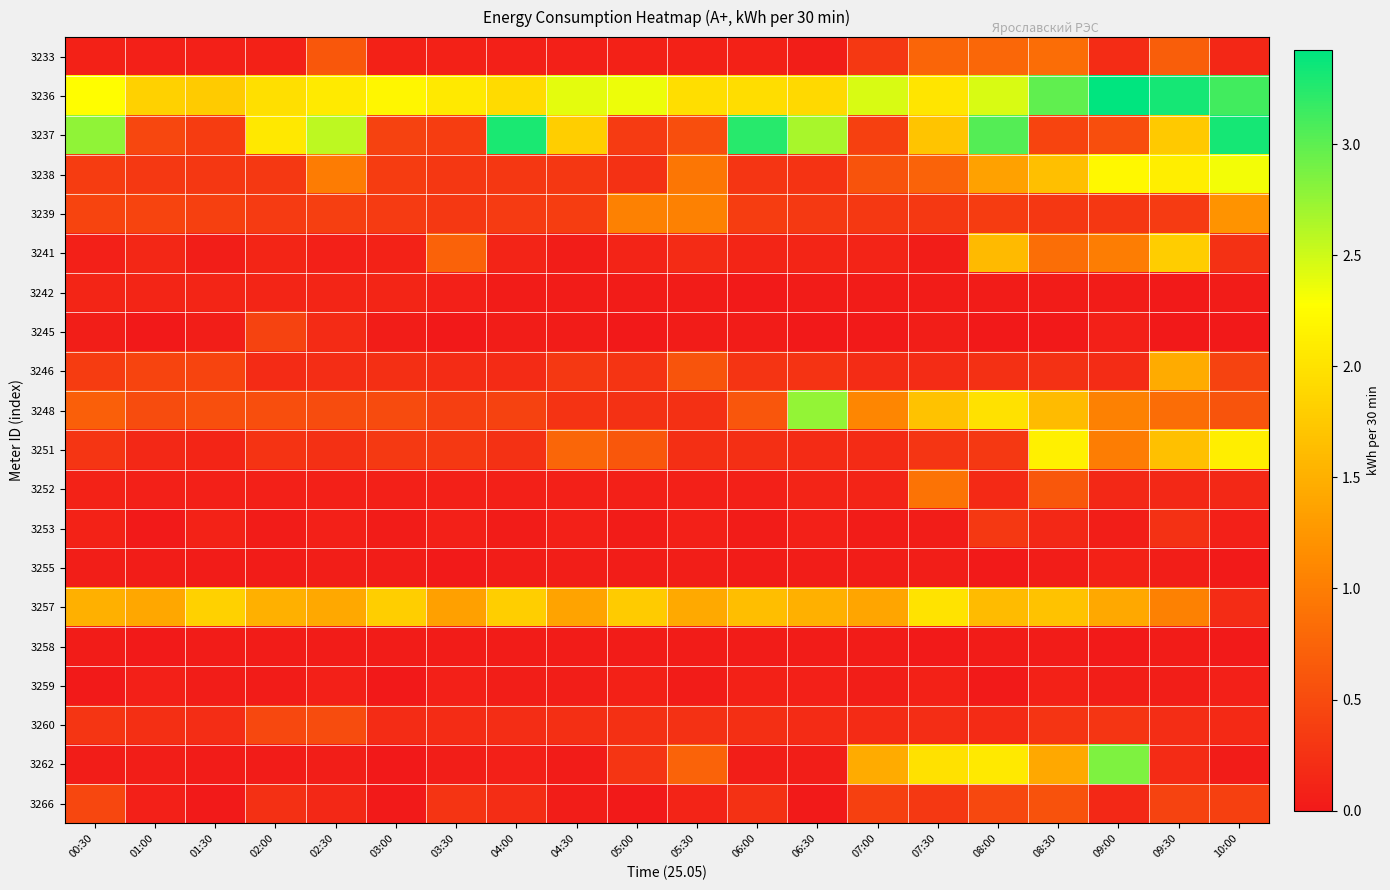

Between 02:00 and 07:30, which series saw the biggest shift?

3262